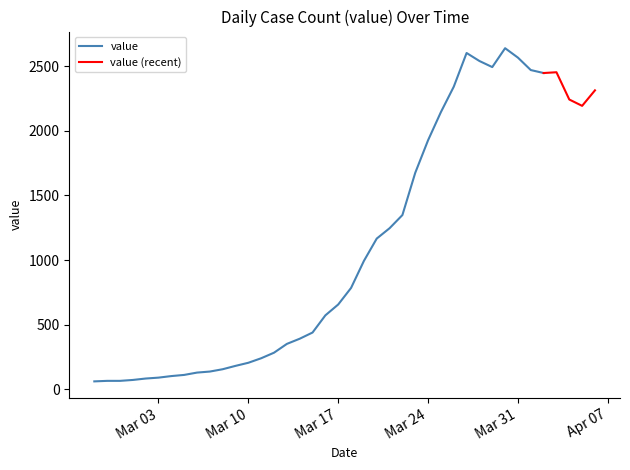

Which category has the lowest value across all series?

2020-02-27